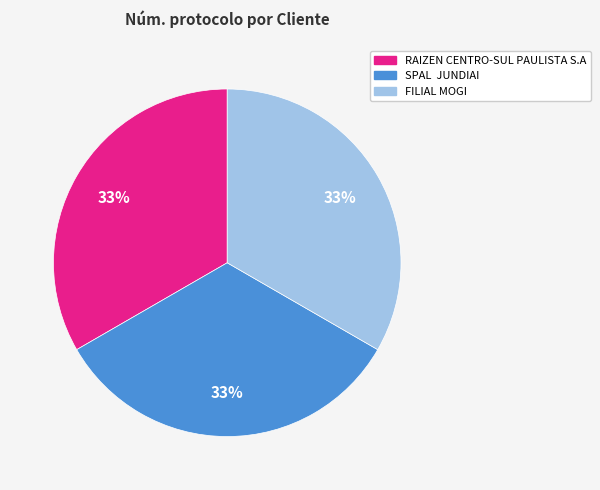

Count the number of slices in the pie.

3